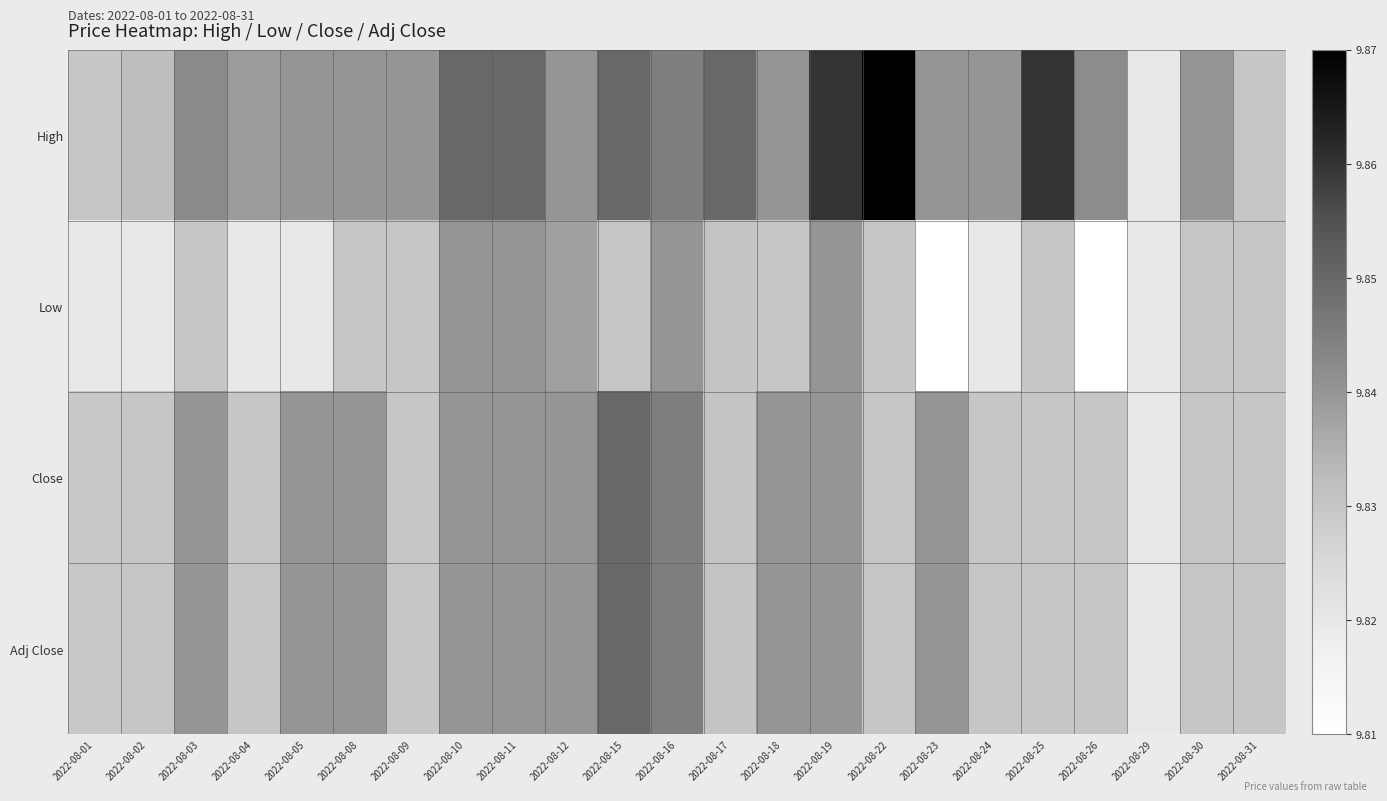

Reading right to left, transcribe all the data shown in this chart.

High: 2022-08-31=9.8	2022-08-30=9.8	2022-08-29=9.8	2022-08-26=9.8	2022-08-25=9.9	2022-08-24=9.8	2022-08-23=9.8	2022-08-22=9.9	2022-08-19=9.9	2022-08-18=9.8	2022-08-17=9.8	2022-08-16=9.8	2022-08-15=9.8	2022-08-12=9.8	2022-08-11=9.8	2022-08-10=9.8	2022-08-09=9.8	2022-08-08=9.8	2022-08-05=9.8	2022-08-04=9.8	2022-08-03=9.8	2022-08-02=9.8	2022-08-01=9.8
Low: 2022-08-31=9.8	2022-08-30=9.8	2022-08-29=9.8	2022-08-26=9.8	2022-08-25=9.8	2022-08-24=9.8	2022-08-23=9.8	2022-08-22=9.8	2022-08-19=9.8	2022-08-18=9.8	2022-08-17=9.8	2022-08-16=9.8	2022-08-15=9.8	2022-08-12=9.8	2022-08-11=9.8	2022-08-10=9.8	2022-08-09=9.8	2022-08-08=9.8	2022-08-05=9.8	2022-08-04=9.8	2022-08-03=9.8	2022-08-02=9.8	2022-08-01=9.8
Close: 2022-08-31=9.8	2022-08-30=9.8	2022-08-29=9.8	2022-08-26=9.8	2022-08-25=9.8	2022-08-24=9.8	2022-08-23=9.8	2022-08-22=9.8	2022-08-19=9.8	2022-08-18=9.8	2022-08-17=9.8	2022-08-16=9.8	2022-08-15=9.8	2022-08-12=9.8	2022-08-11=9.8	2022-08-10=9.8	2022-08-09=9.8	2022-08-08=9.8	2022-08-05=9.8	2022-08-04=9.8	2022-08-03=9.8	2022-08-02=9.8	2022-08-01=9.8
Adj Close: 2022-08-31=9.8	2022-08-30=9.8	2022-08-29=9.8	2022-08-26=9.8	2022-08-25=9.8	2022-08-24=9.8	2022-08-23=9.8	2022-08-22=9.8	2022-08-19=9.8	2022-08-18=9.8	2022-08-17=9.8	2022-08-16=9.8	2022-08-15=9.8	2022-08-12=9.8	2022-08-11=9.8	2022-08-10=9.8	2022-08-09=9.8	2022-08-08=9.8	2022-08-05=9.8	2022-08-04=9.8	2022-08-03=9.8	2022-08-02=9.8	2022-08-01=9.8